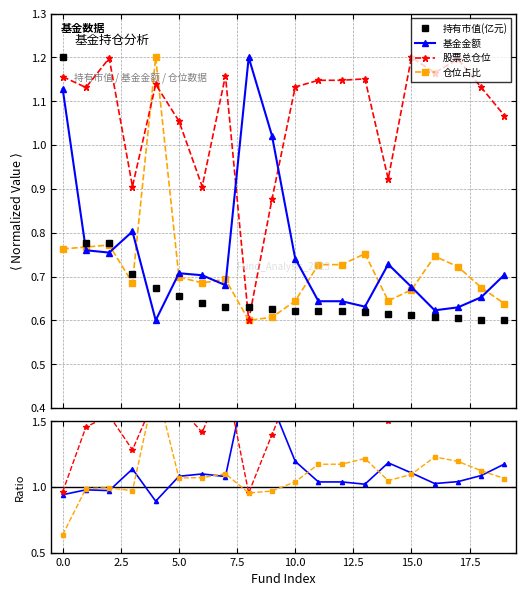

How many data points in 基金金额 are above 1?

16